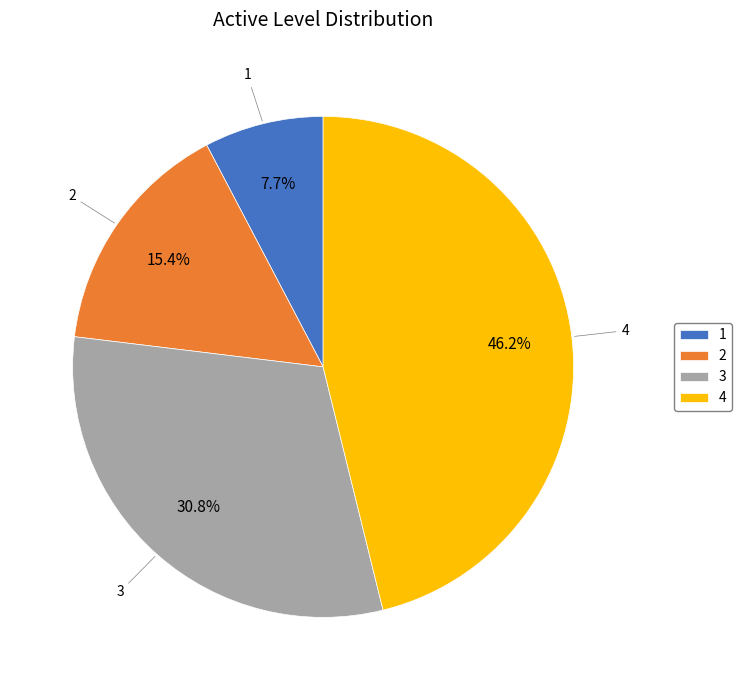

What is the largest slice in the pie chart?

4